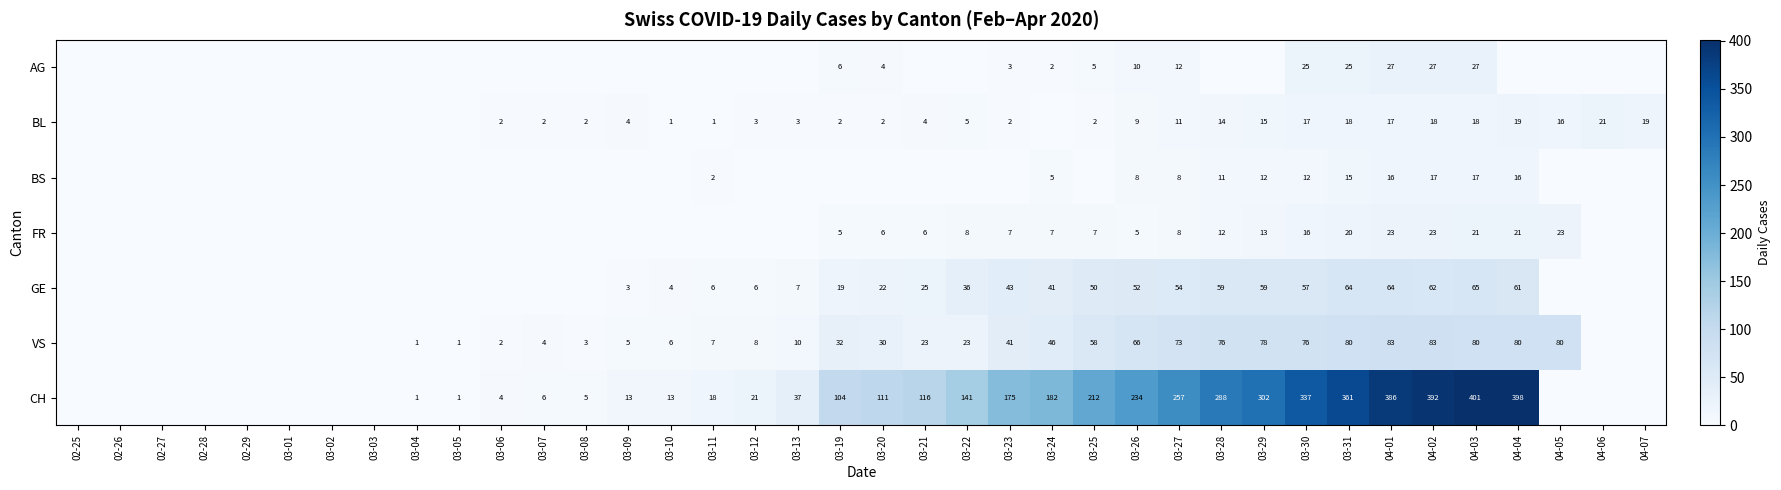

Is the value of VS at 03-05 greater than the value of CH at 03-19?

No